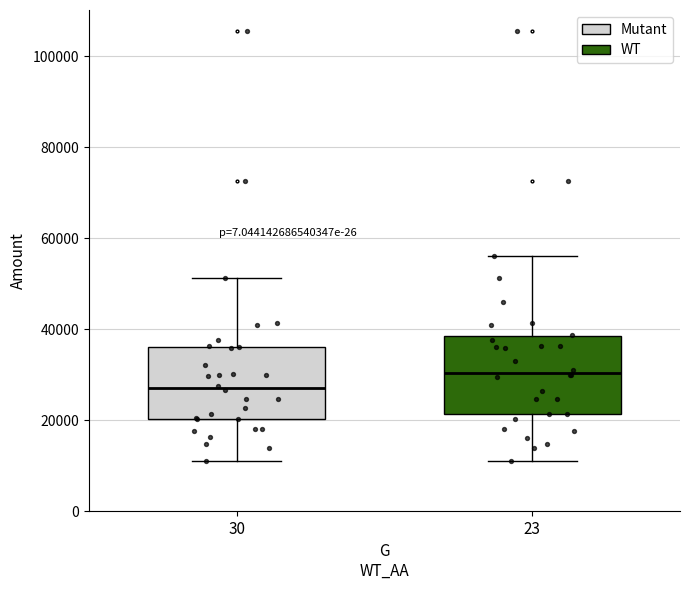

Where does the lower whisker of the box at x = 30 end on the y-axis? The values are not printed on the chart, so give them approximately, as read against the axis.

10000